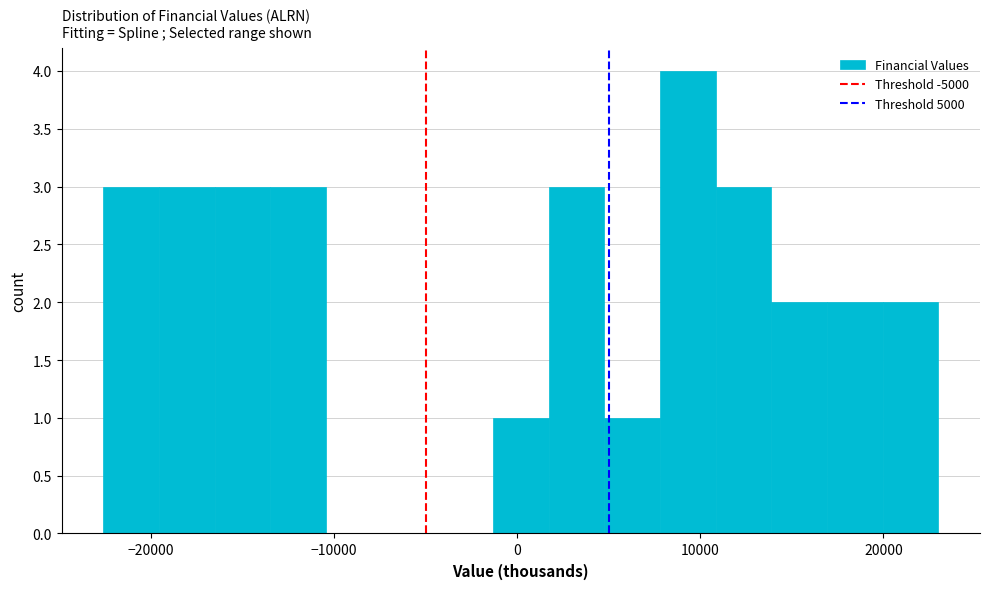

Read against the x-axis, roughly where is the centre of the tallest bar?

9000